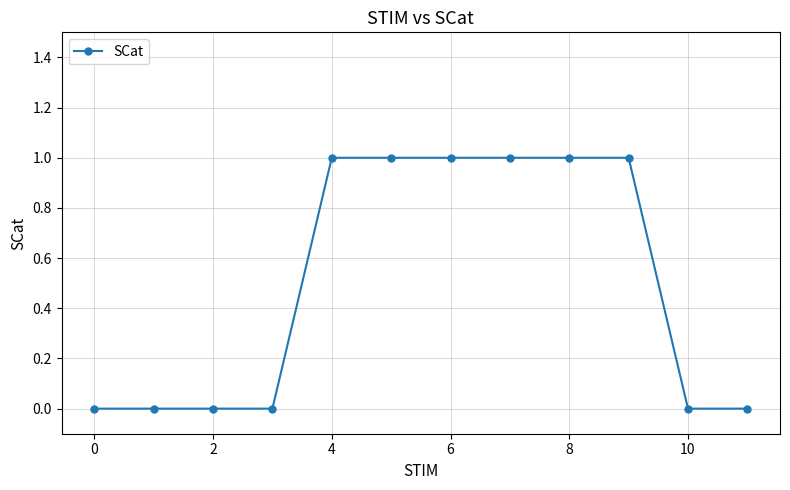

What is the sum of all values?

6